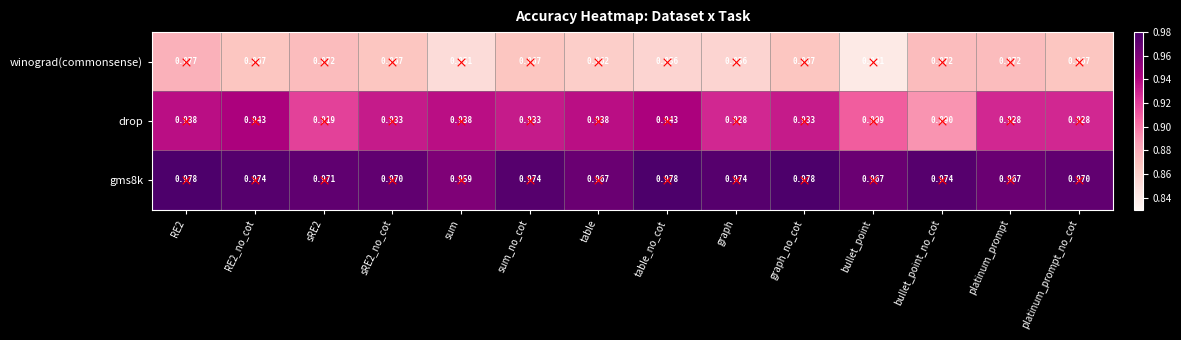

Which series has the widest spread of values?

drop